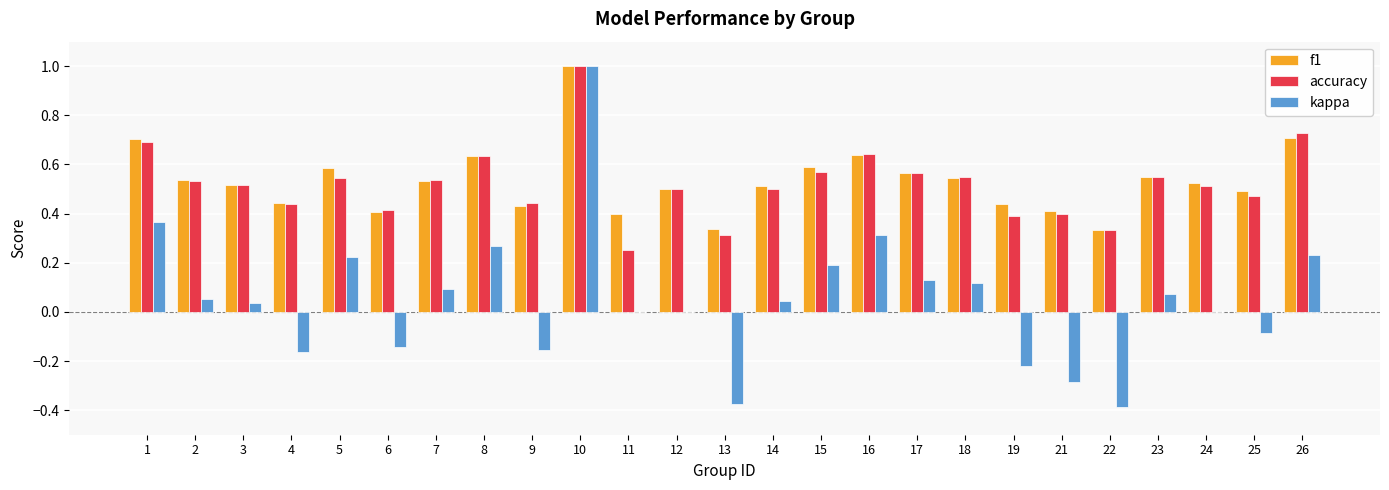

What is the maximum value shown in the chart?

1.0